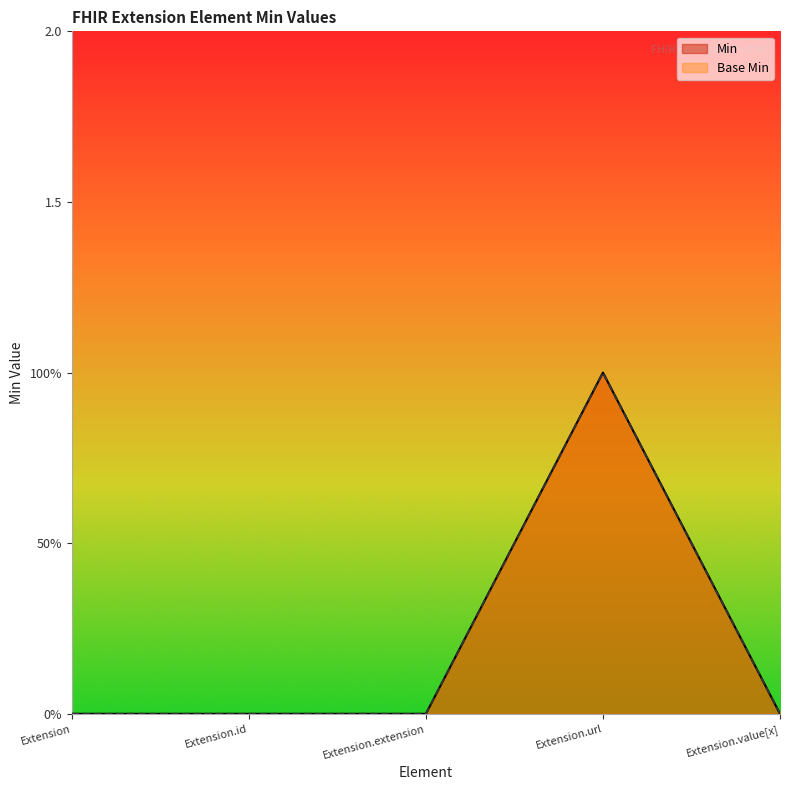

True or false: Base Min and Min intersect in this chart.

False